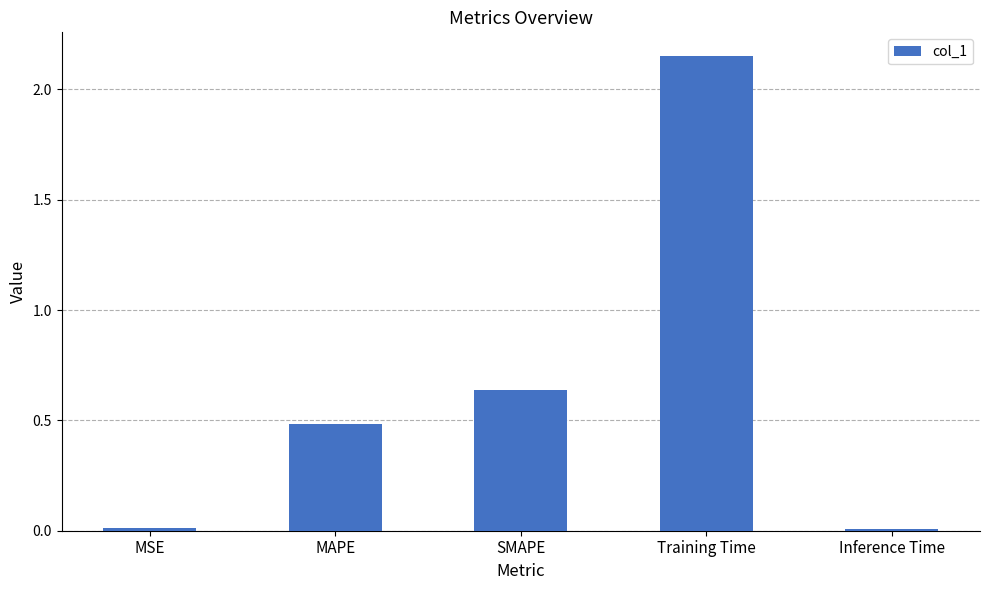

What is the label of the 5th bar from the right?

MSE